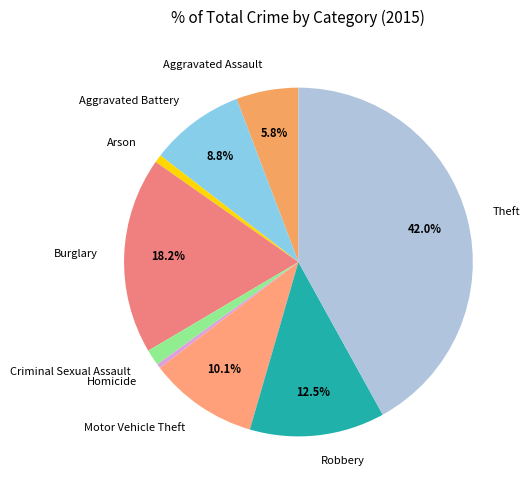

True or false: Aggravated Battery accounts for 9% of the total.

True